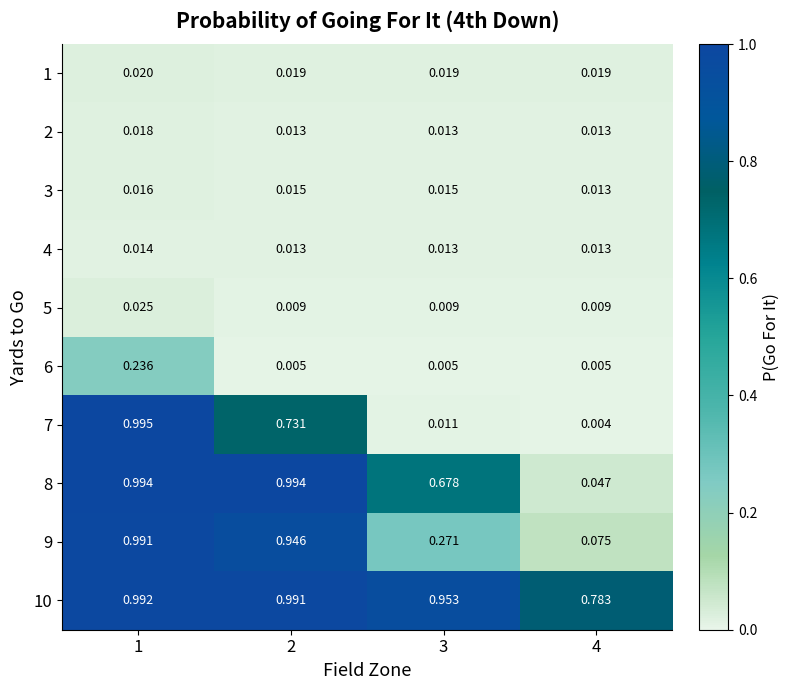

Is the value of 1 at 1 greater than the value of 9 at 2?

No